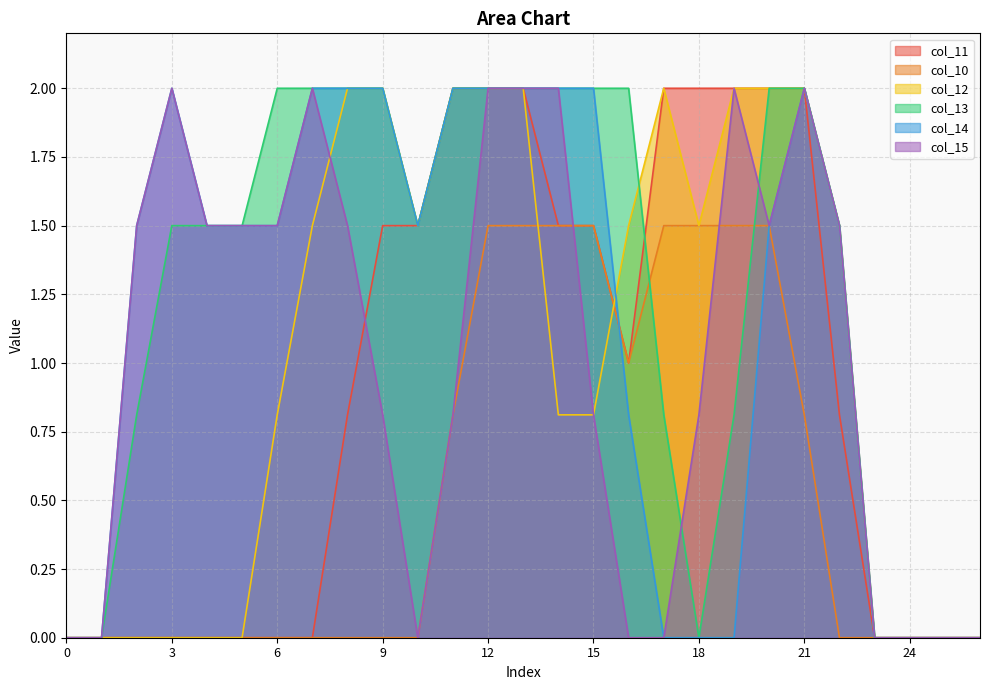

Rank the categories by col_10 value from highest to lowest.

12, 13, 14, 15, 17, 18, 19, 20, 16, 11, 21, 0, 1, 2, 3, 4, 5, 6, 7, 8, 9, 10, 22, 23, 24, 25, 26